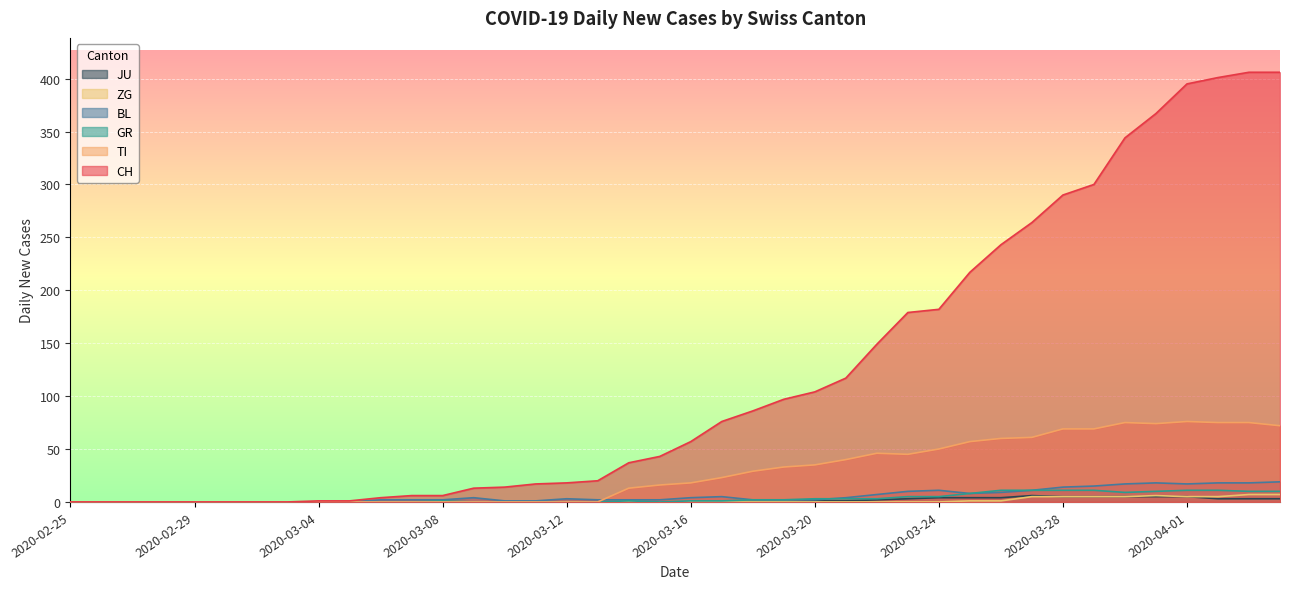

How many lines are shown in the chart?

6